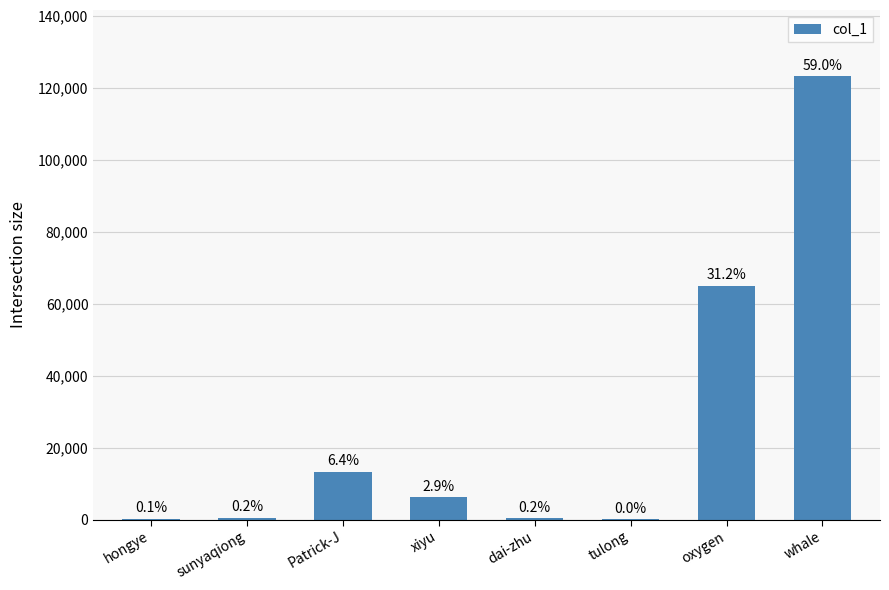

Are the bars horizontal?

No